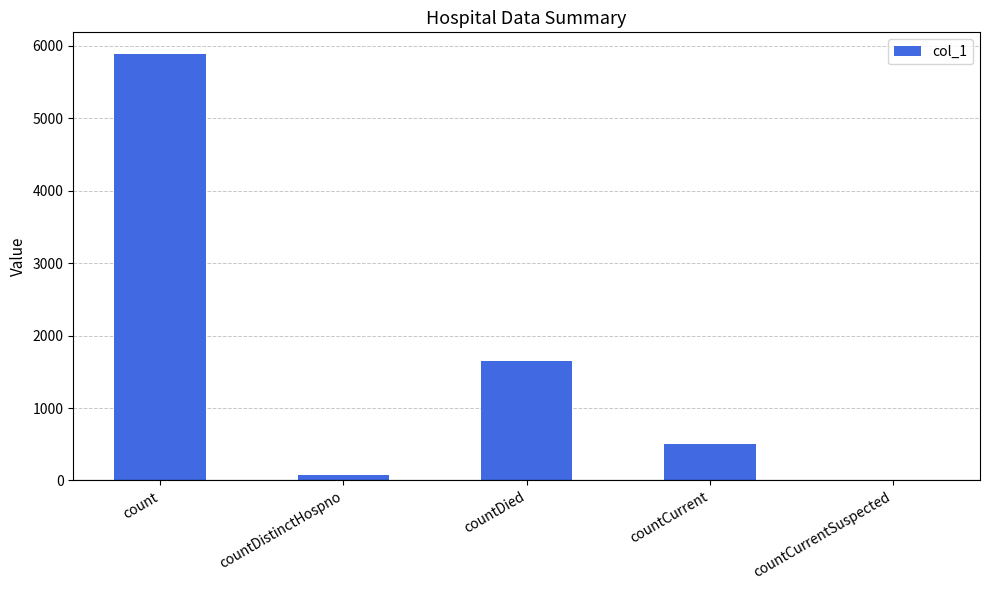

What value does the data have at count?

5892